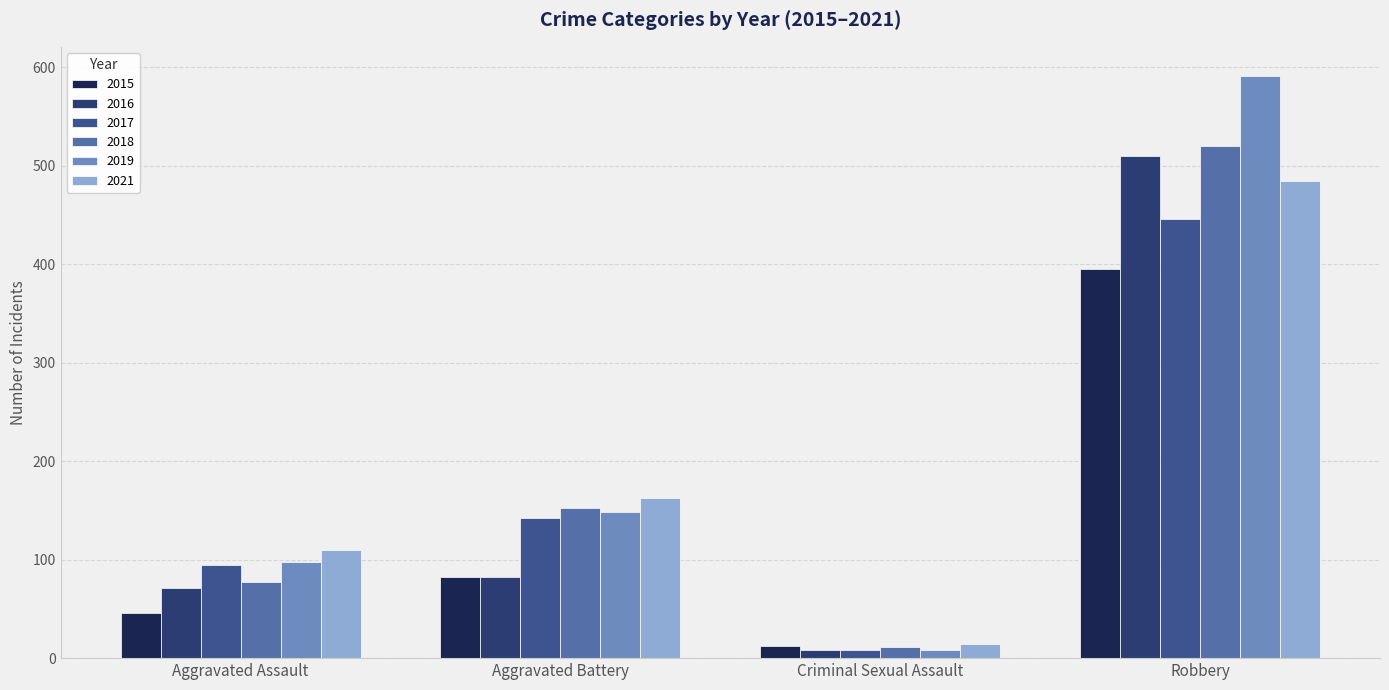

Is it true that 2021 equals 681 at Robbery?

False